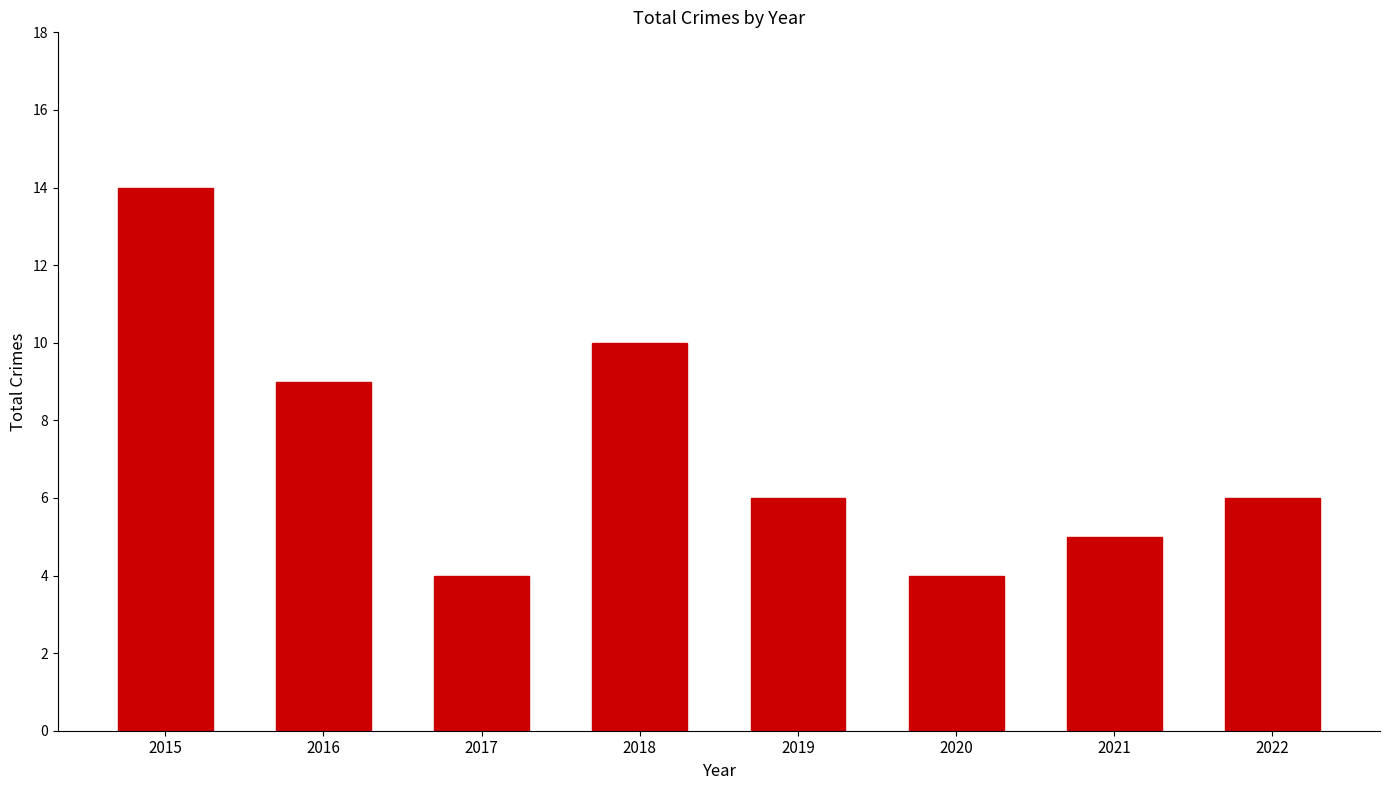

Between 2016 and 2020, which is larger?

2016